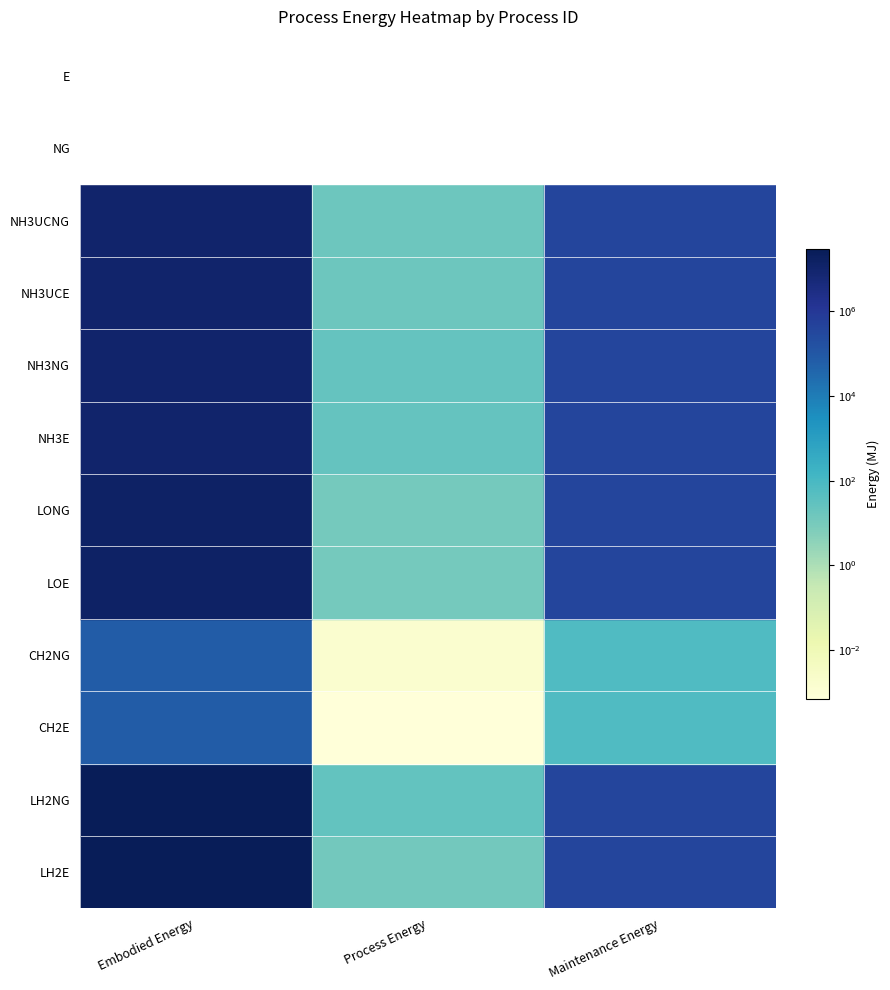

Reading left to right, transcribe all the data shown in this chart.

LH2E: 29085819.3	12.0	385585.8
LH2NG: 29085819.3	26.7	385585.8
CH2E: 72851.9	0.0	72.9
CH2NG: 72851.9	0.0	72.9
LOE: 13652454.5	11.4	370152.5
LONG: 13652454.5	11.4	370152.5
NH3E: 10353970.9	24.8	366854.0
NH3NG: 10353970.9	24.8	366854.0
NH3UCE: 10353970.9	16.9	366854.0
NH3UCNG: 10353970.9	16.9	366854.0
NG: 0.0	0.0	0.0
E: 0.0	0.0	0.0